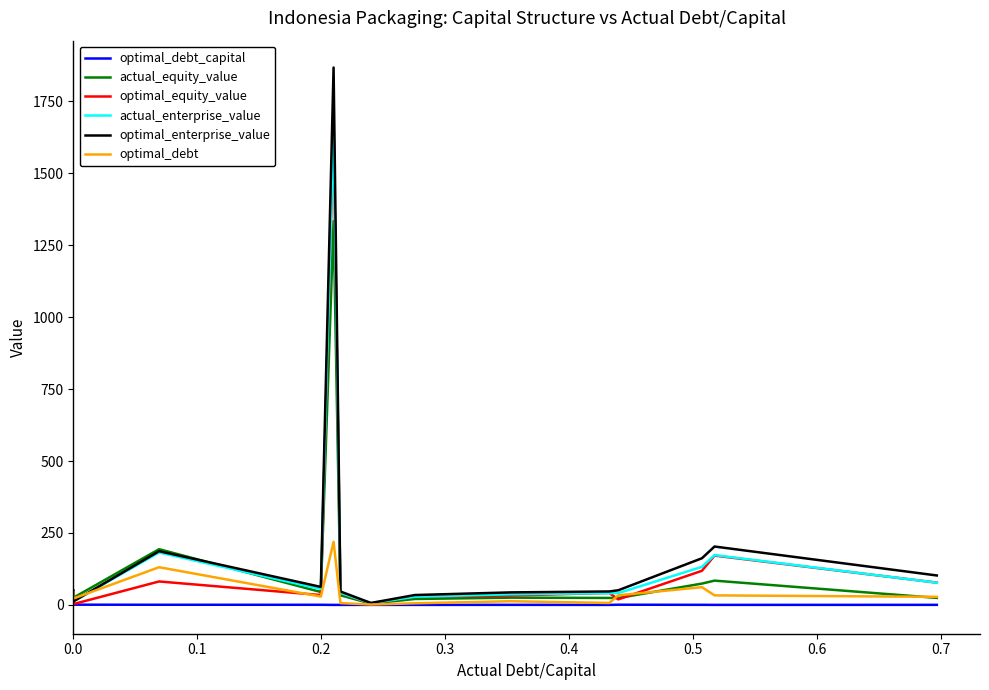

Which series has the widest spread of values?

optimal_enterprise_value